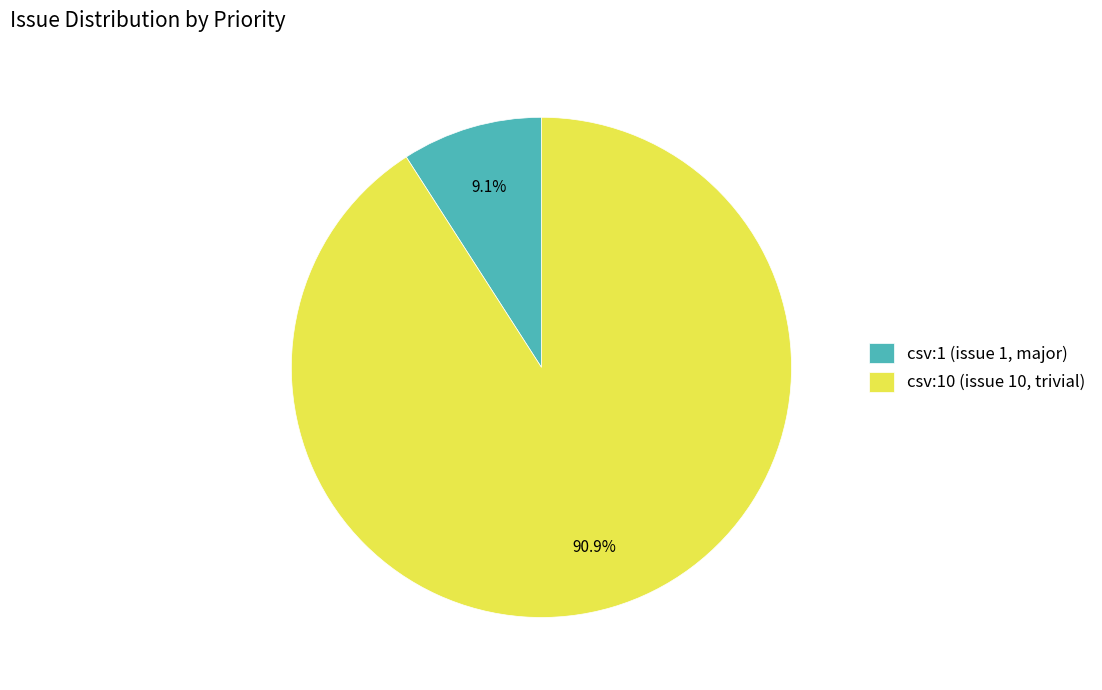

What is the smallest slice in the pie chart?

csv:1 (issue 1, major)